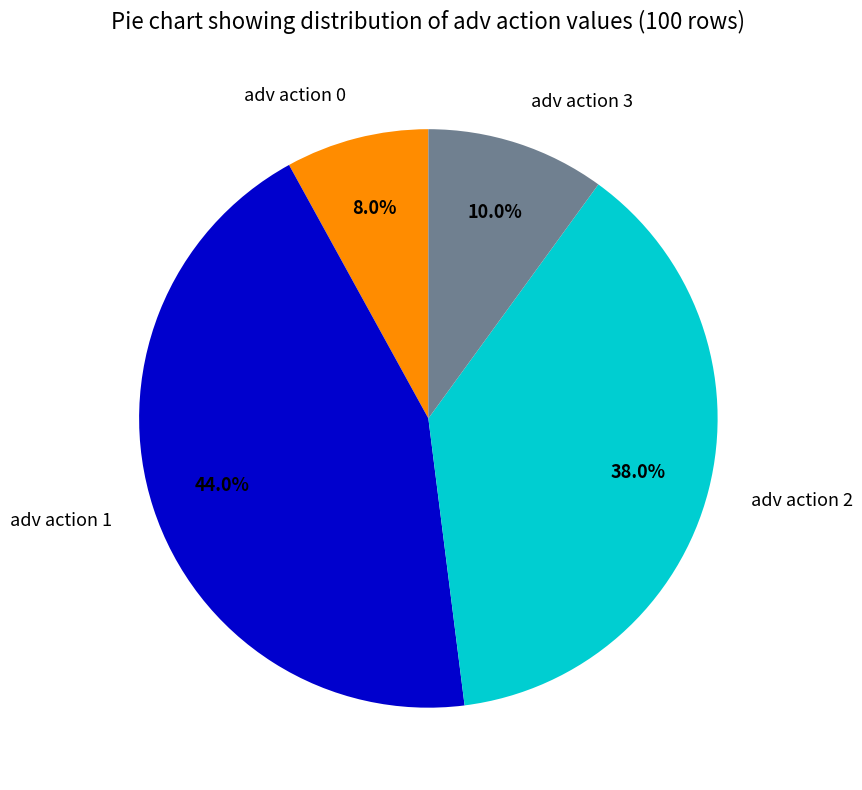

What is the ratio of the value at adv action 3 to the value at adv action 2?

0.3